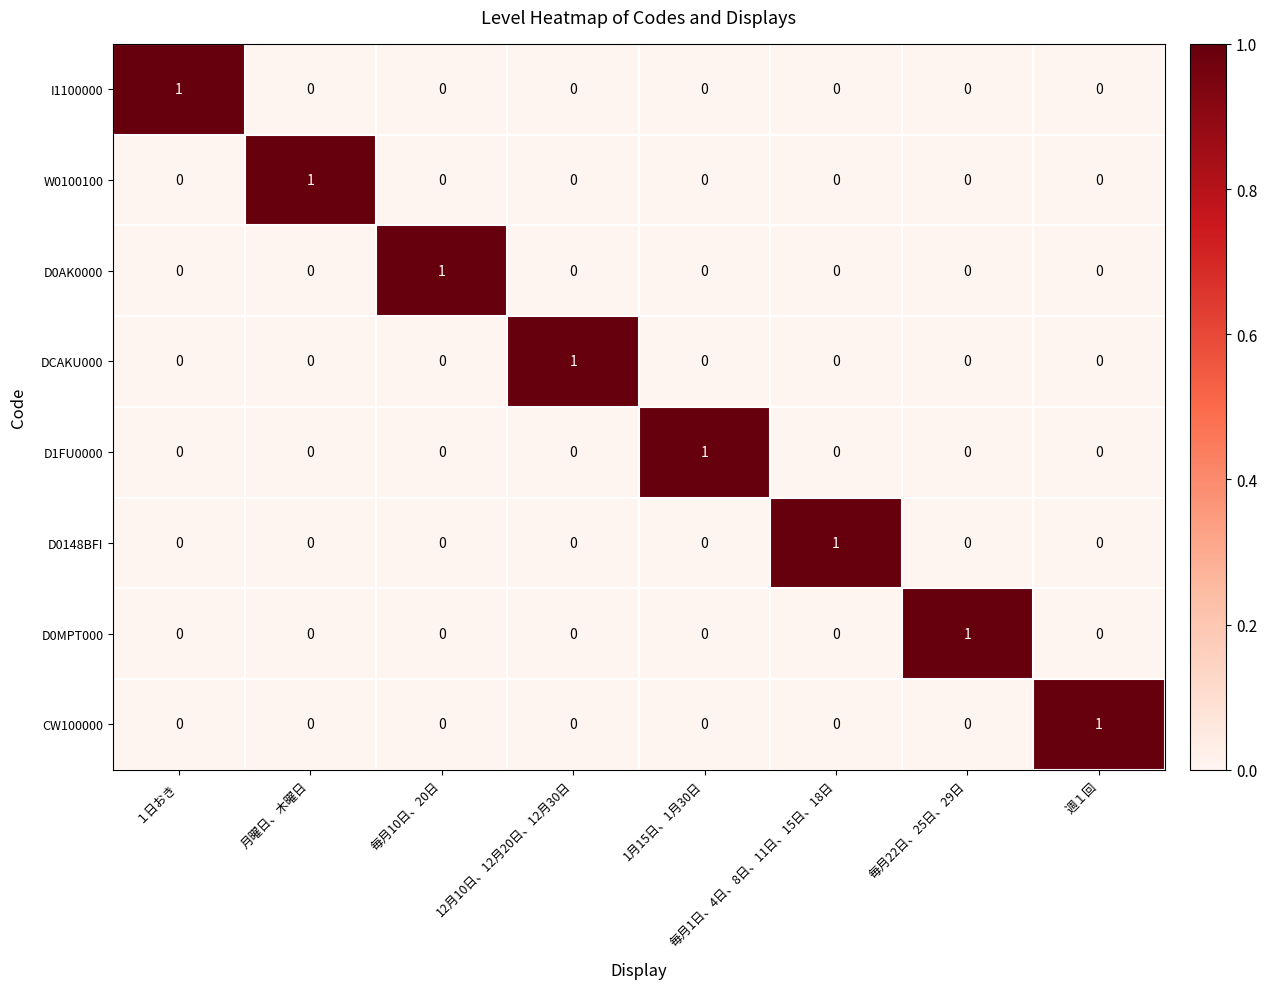

Is the value of W0100100 at 月曜日、木曜日 greater than the value of DCAKU000 at 毎月22日、25日、29日?

Yes